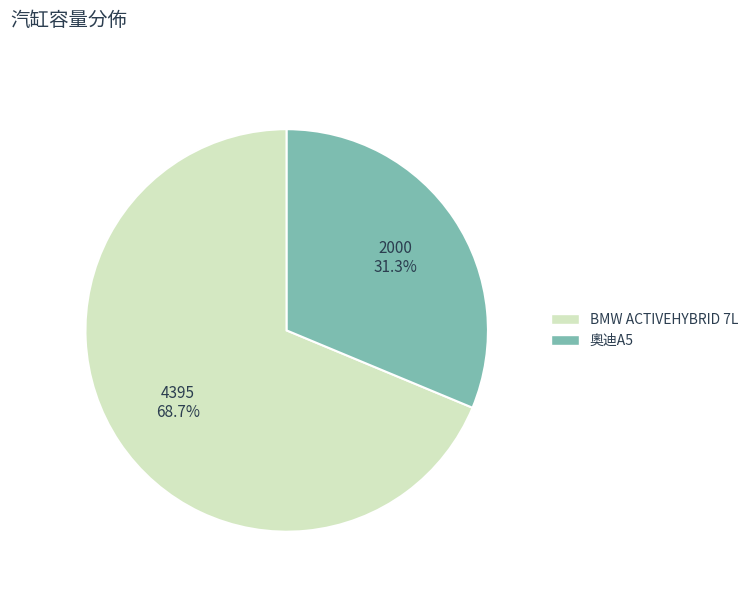

Is there a majority slice in this chart?

Yes